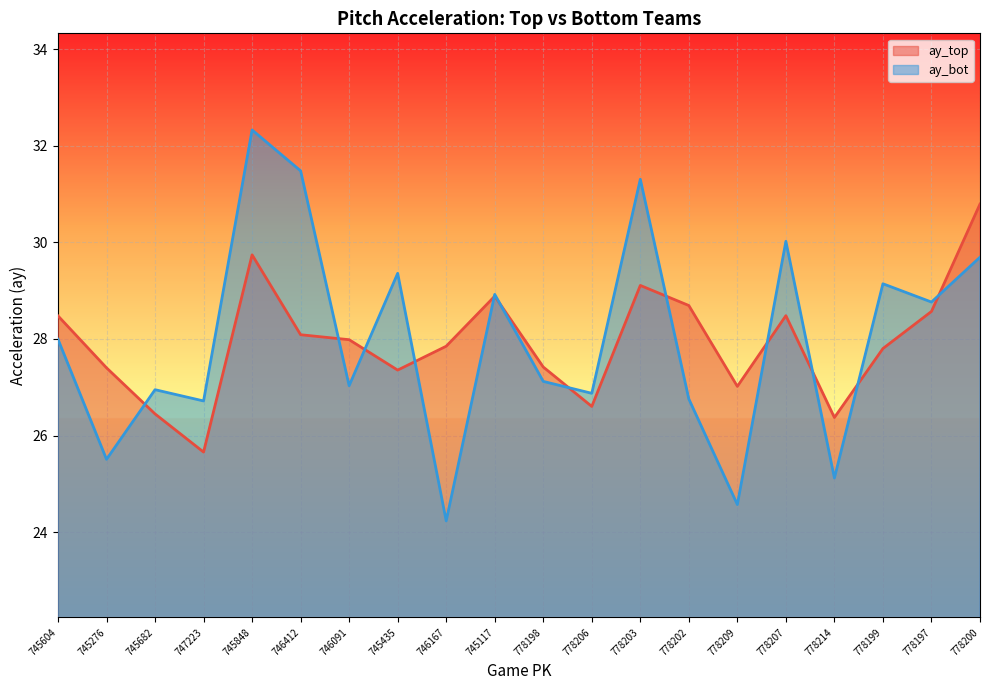

List the series in order of their peak value, lowest first.

ay_top, ay_bot